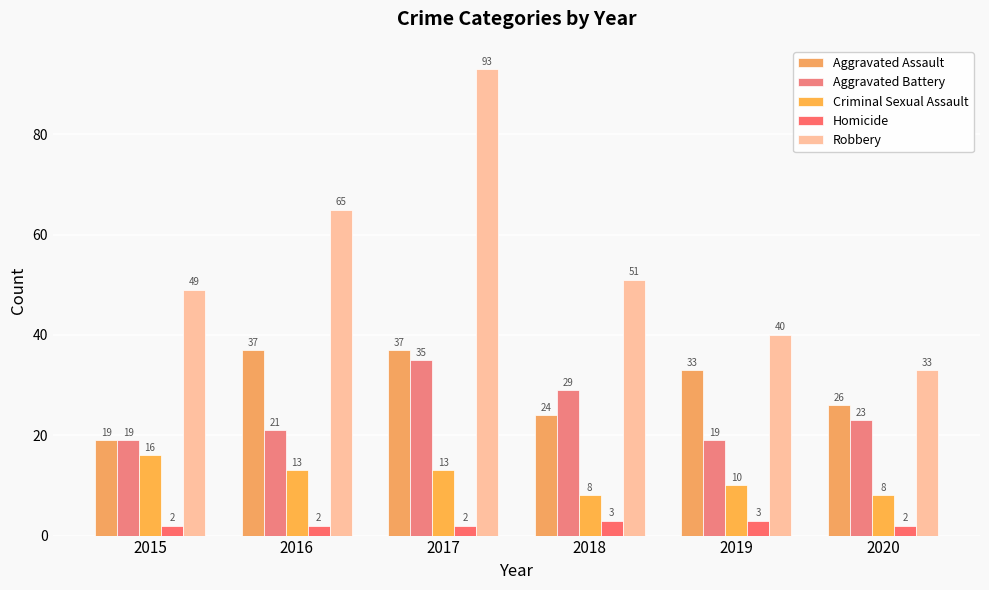

What is the total value across all series at 2019?

105